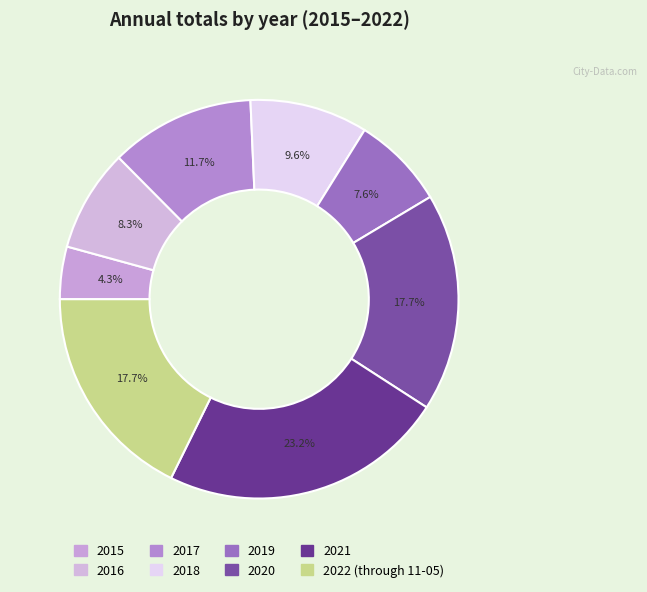

To the nearest percent, what is the combined percentage of 2015 and 2017?

16%